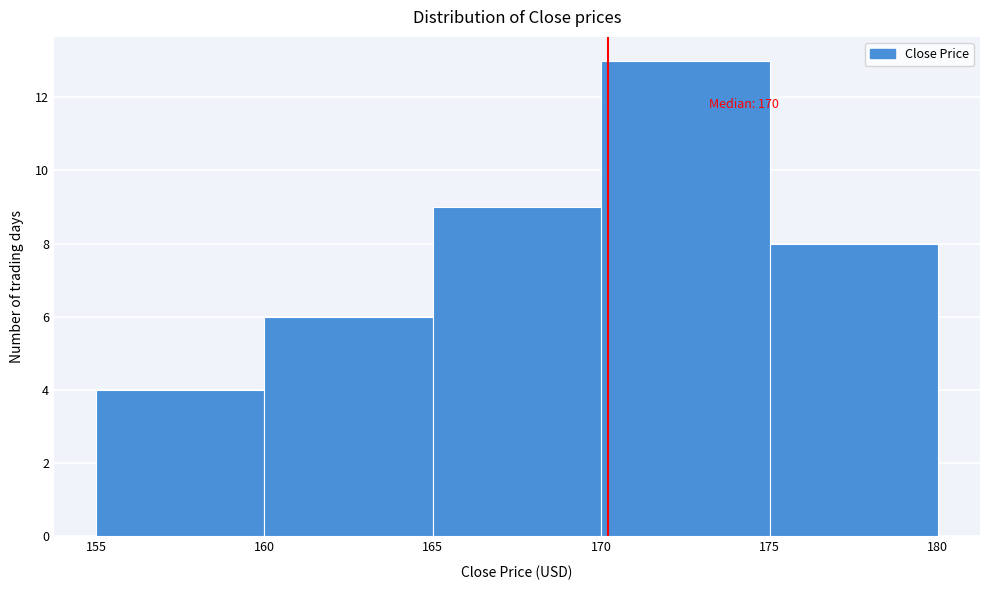

Over which range of the x-axis is the bar tallest?

170 to 175